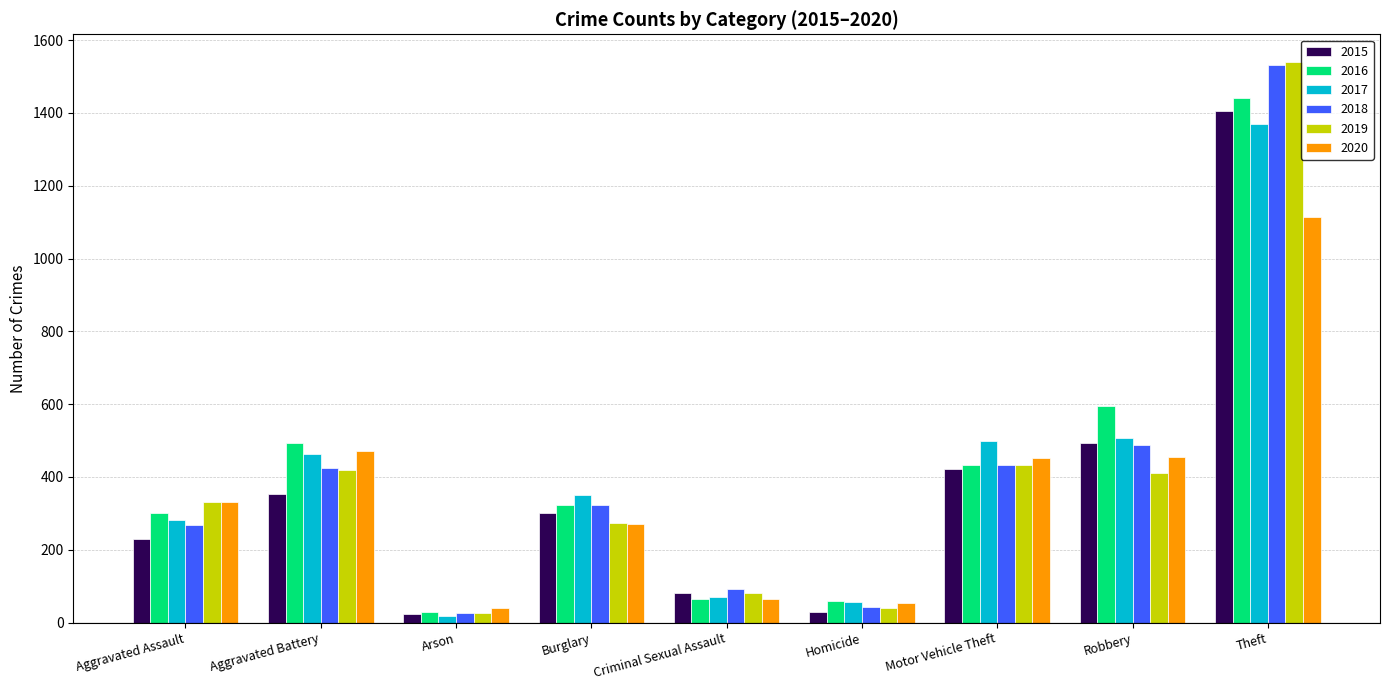

What is the average value of the 2020 series?

362